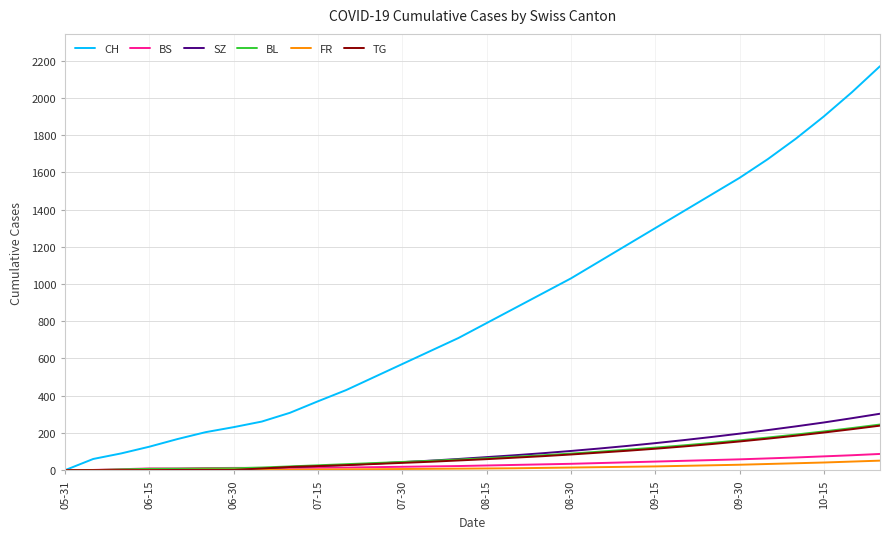

Which series has the largest total across all categories?

CH